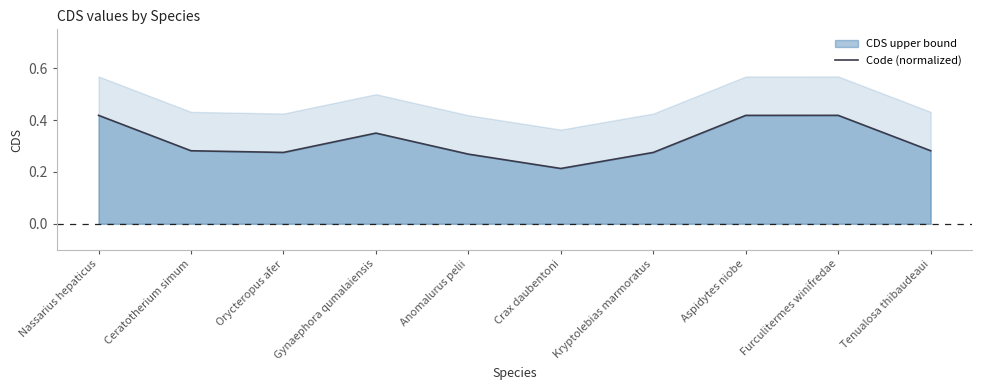

How many lines are shown in the chart?

1